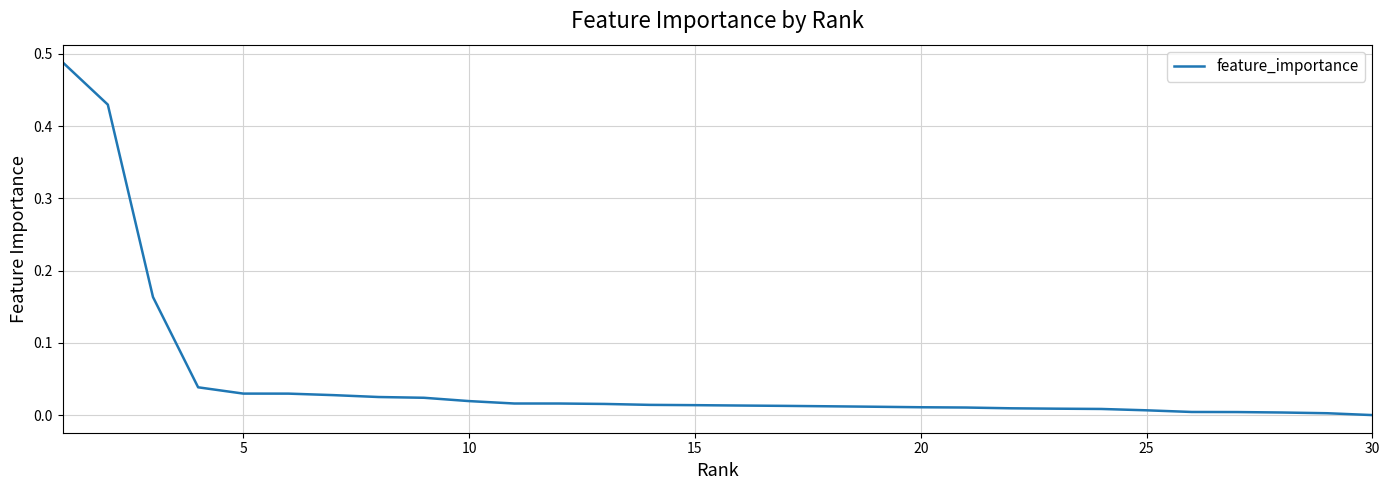

How many lines are shown in the chart?

1